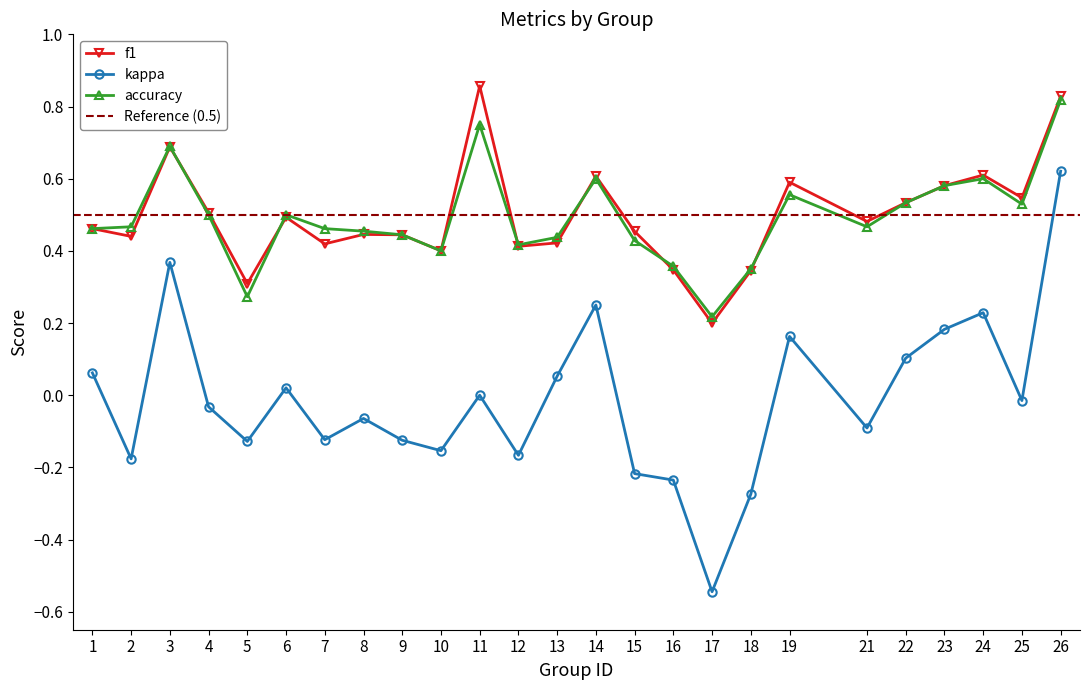

Reading left to right, extract all data points from this chart.

f1: 1=0.5	2=0.4	3=0.7	4=0.5	5=0.3	6=0.5	7=0.4	8=0.4	9=0.4	10=0.4	11=0.9	12=0.4	13=0.4	14=0.6	15=0.5	16=0.3	17=0.2	18=0.3	19=0.6	21=0.5	22=0.5	23=0.6	24=0.6	25=0.5	26=0.8
kappa: 1=0.1	2=-0.2	3=0.4	4=-0.0	5=-0.1	6=0.0	7=-0.1	8=-0.1	9=-0.1	10=-0.2	11=0.0	12=-0.2	13=0.1	14=0.2	15=-0.2	16=-0.2	17=-0.5	18=-0.3	19=0.2	21=-0.1	22=0.1	23=0.2	24=0.2	25=-0.0	26=0.6
accuracy: 1=0.5	2=0.5	3=0.7	4=0.5	5=0.3	6=0.5	7=0.5	8=0.5	9=0.4	10=0.4	11=0.8	12=0.4	13=0.4	14=0.6	15=0.4	16=0.4	17=0.2	18=0.3	19=0.6	21=0.5	22=0.5	23=0.6	24=0.6	25=0.5	26=0.8